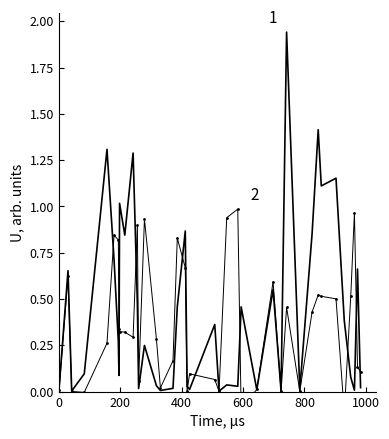

True or false: entropys and plpds intersect in this chart.

True